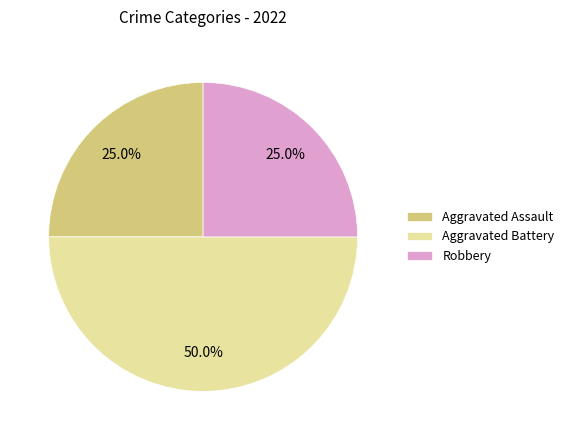

How many slices are in this pie chart?

3